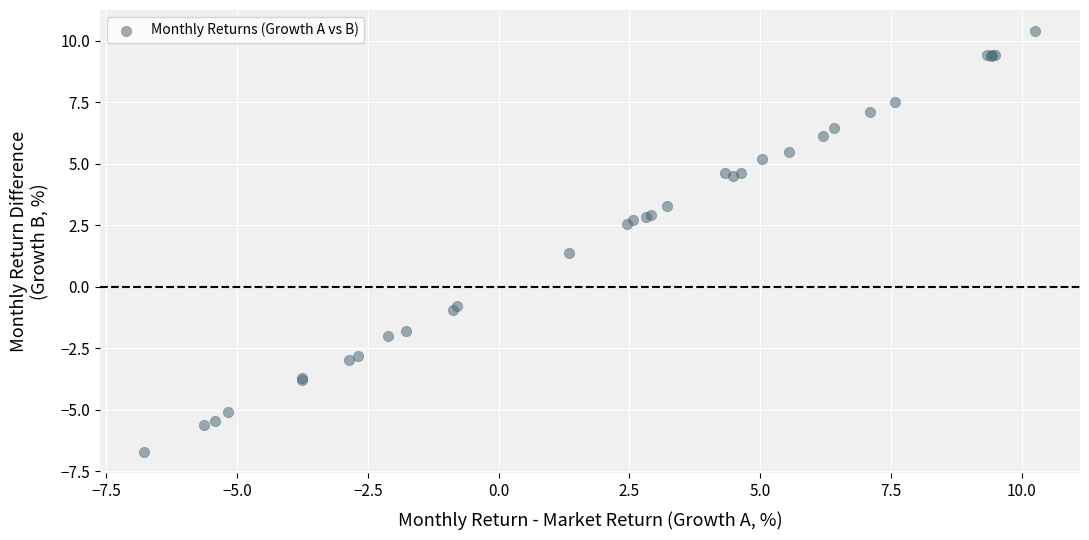

What Y value in the scatter plot is closest to 1?

1.4